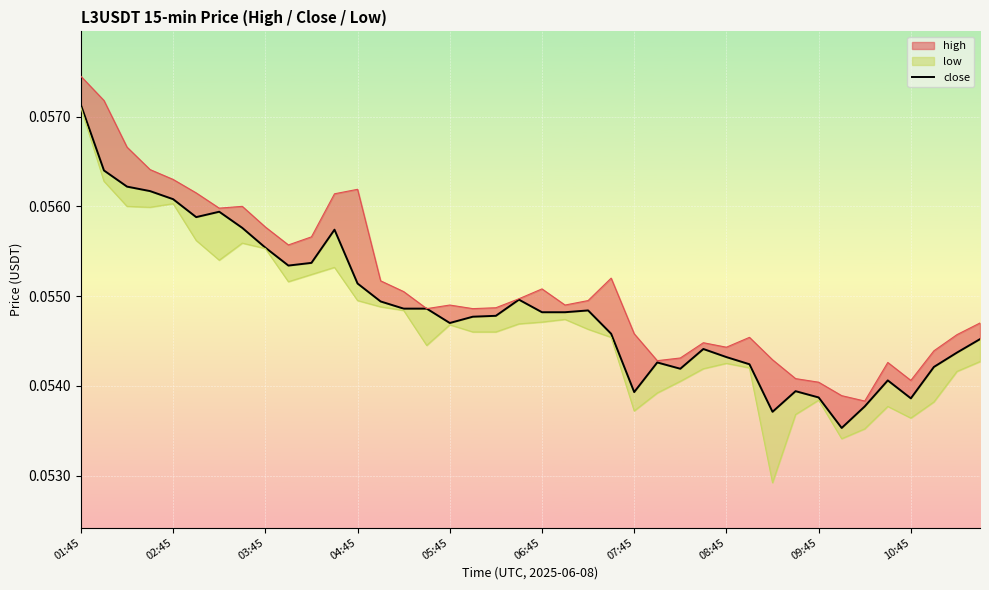

How many interior local peaks (higher than both neighbors) does the data have?

8